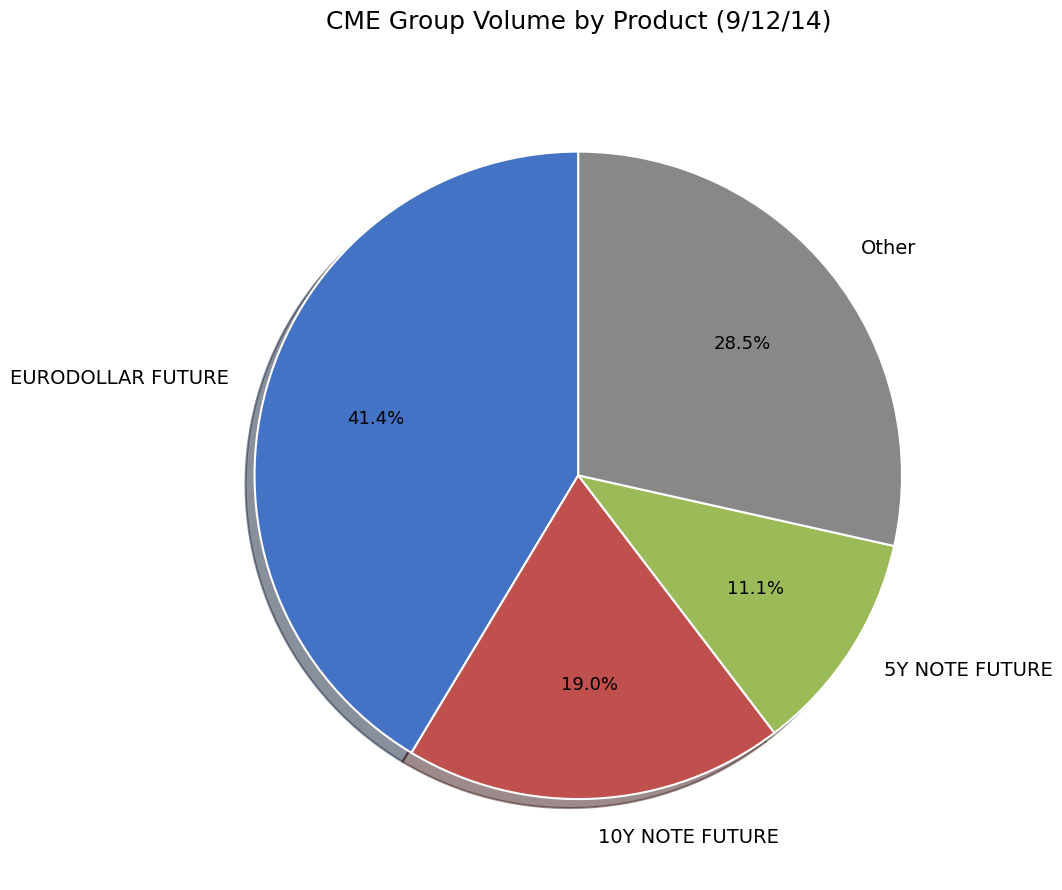

Is it true that 10Y NOTE FUTURE is 9% of the pie?

False